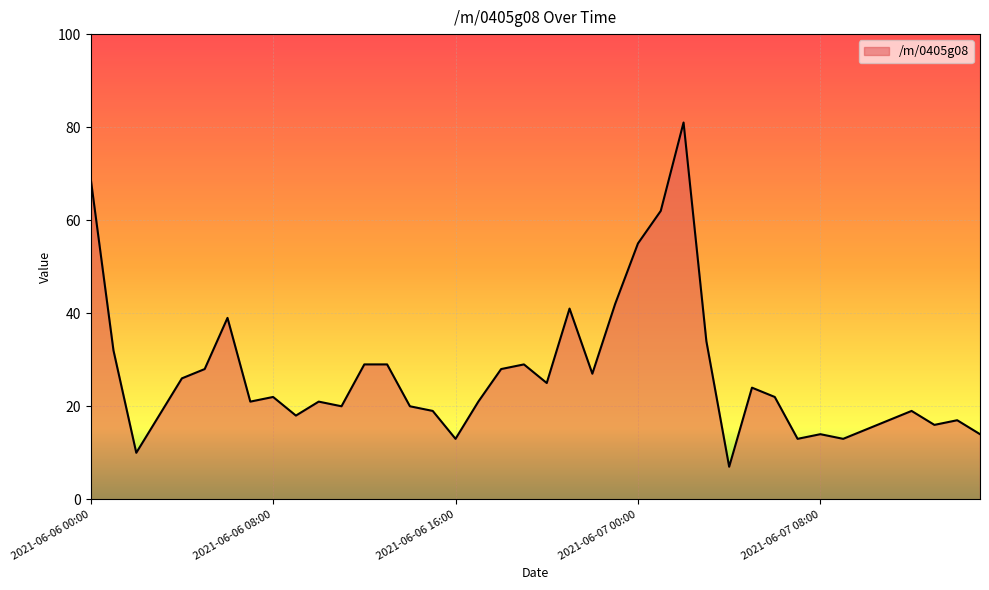

What is the greatest value displayed?

81